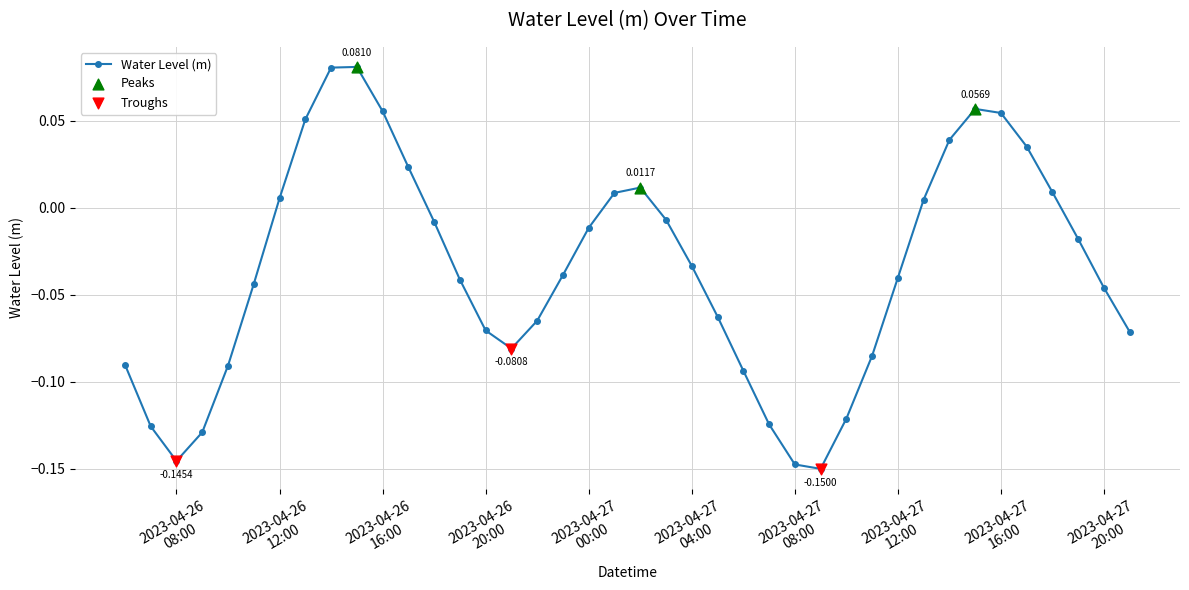

How many points are higher than both their immediate neighbors (excluding endpoints)?

3